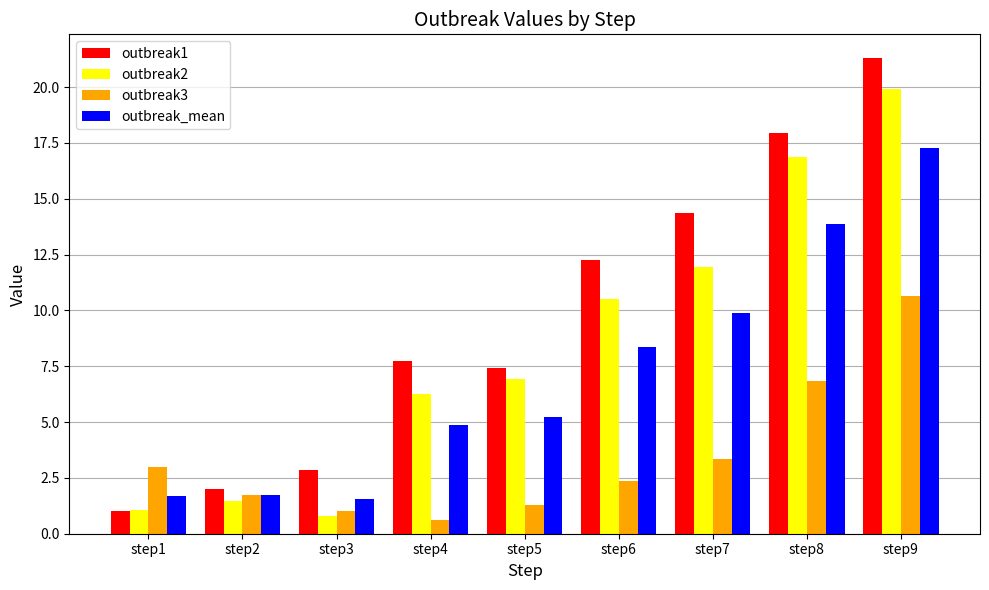

What value does the outbreak1 series have at step2?

2.0